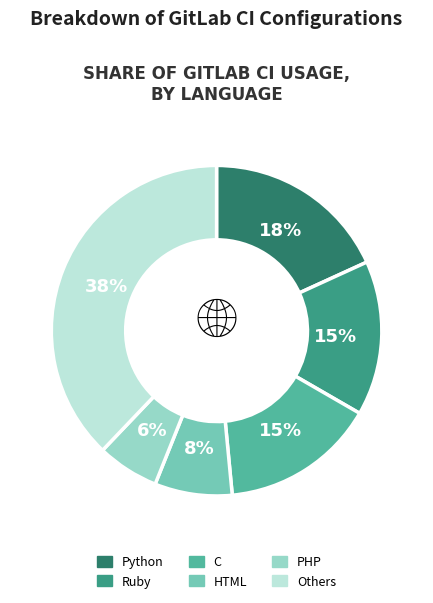

To the nearest percent, what is the difference between the largest and smallest slice percentages?

32%